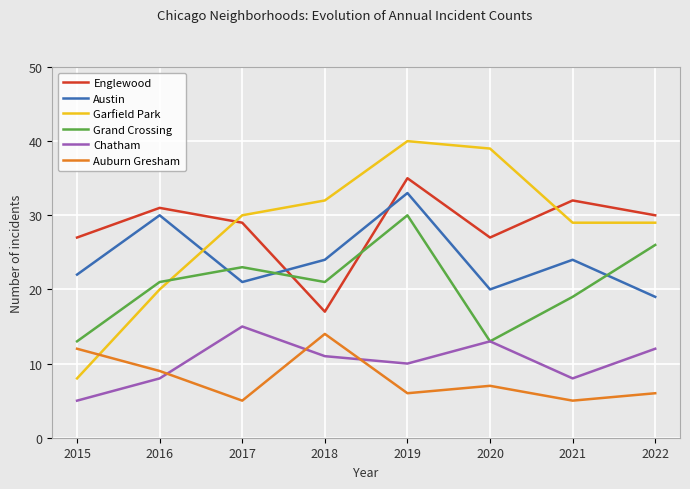

What is the spread (max minus min) of values at 2018?

21